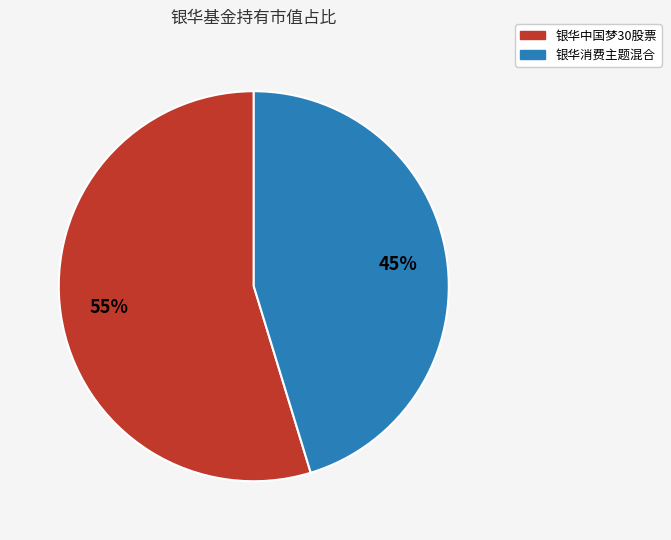

Do 银华消费主题混合 and 银华中国梦30股票 together represent more than half of the pie?

Yes